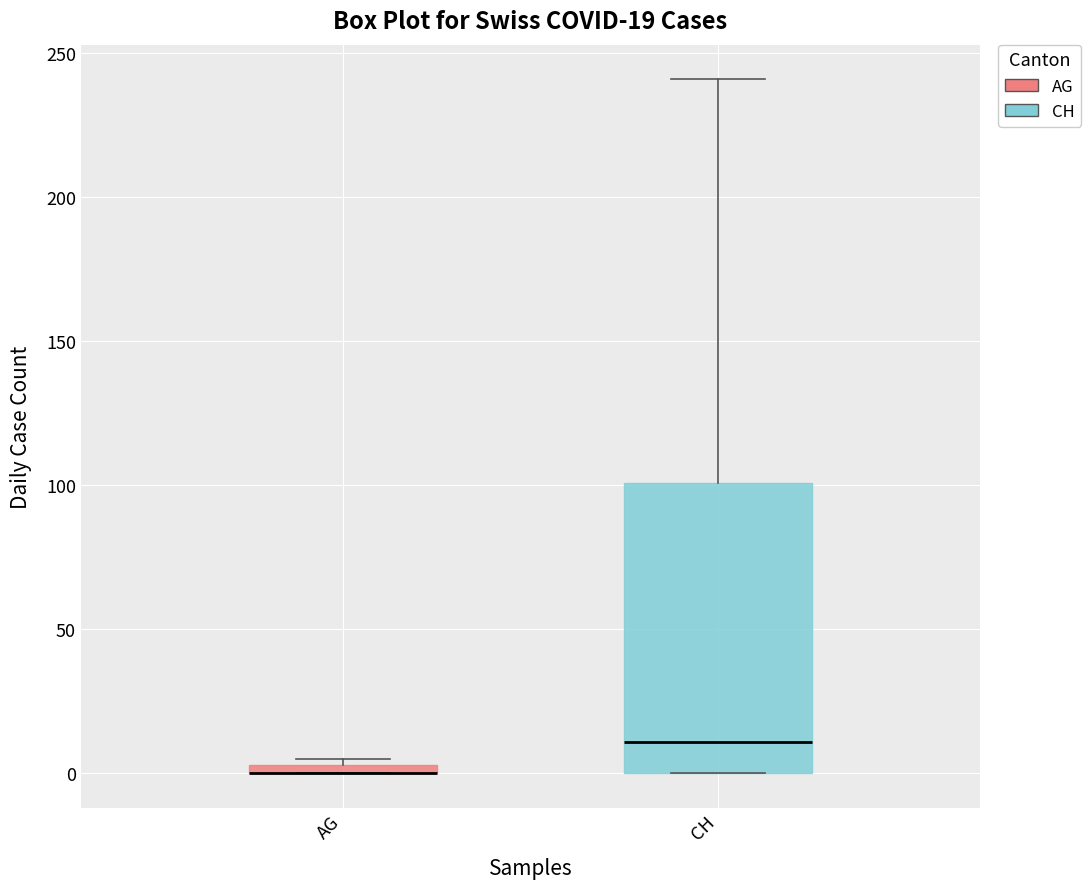

Comparing the boxes themselves (not the whiskers), which one is the tallest?

CH